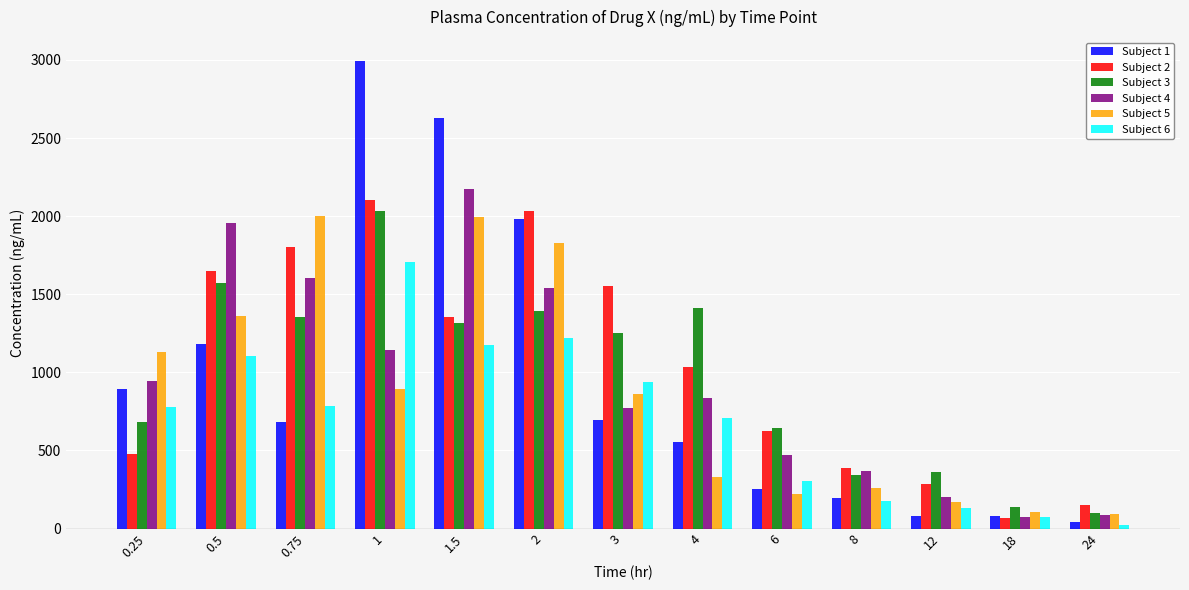

Where is Subject 1 nearest to the value 1520?

0.5